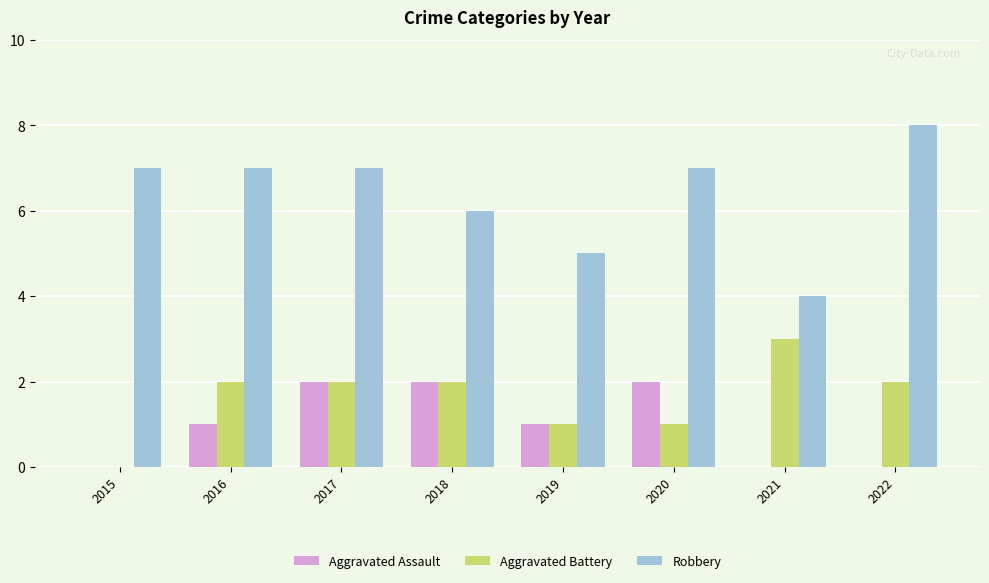

What is the total value across all series at 2015?

7